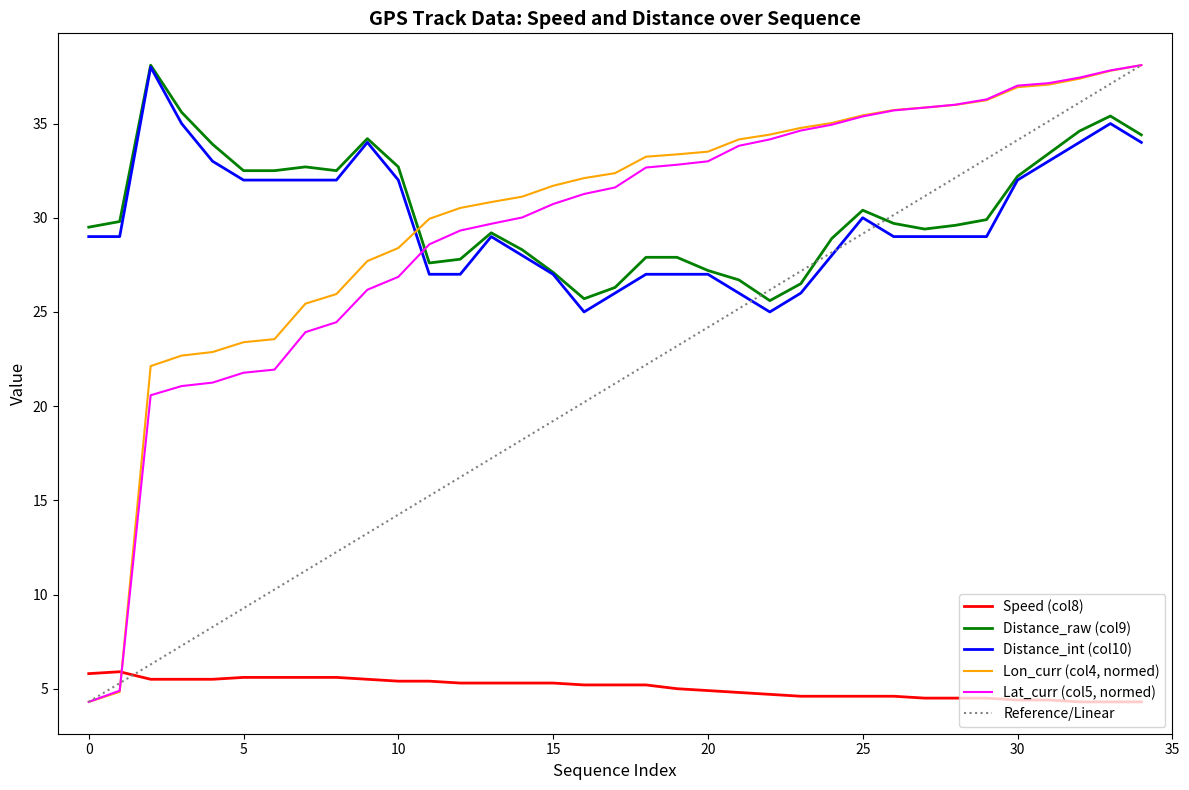

True or false: Reference/Linear has more than 1 points higher than both neighbors.

False